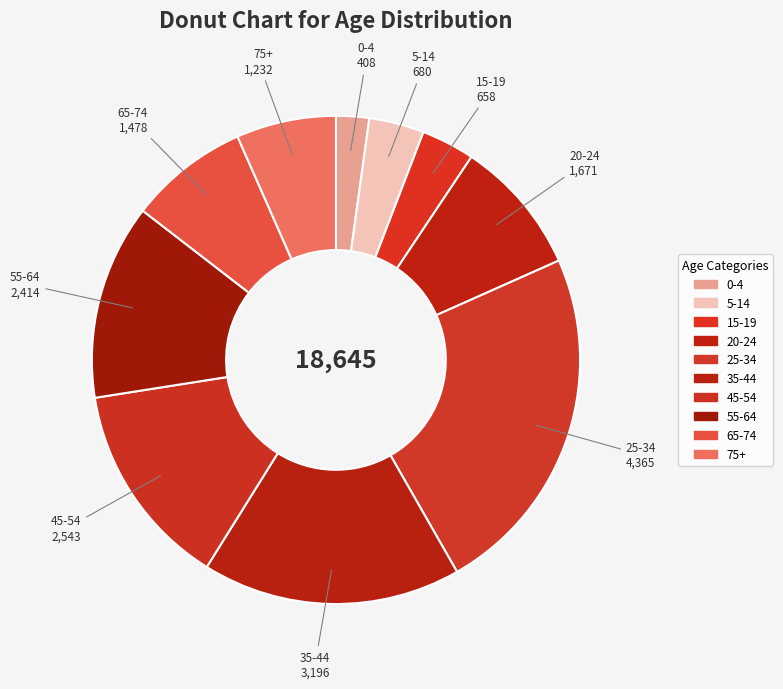

What portion of the pie excludes 55-64?

87.1%